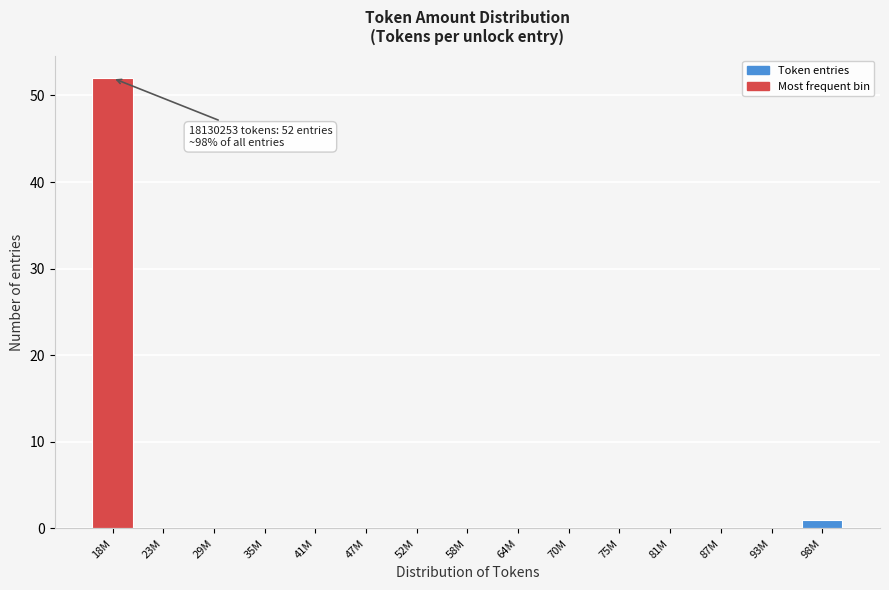

Reading right to left, what are all the values shown in this chart?

98M=1	93M=0	87M=0	81M=0	75M=0	70M=0	64M=0	58M=0	52M=0	47M=0	41M=0	35M=0	29M=0	23M=0	18M=52